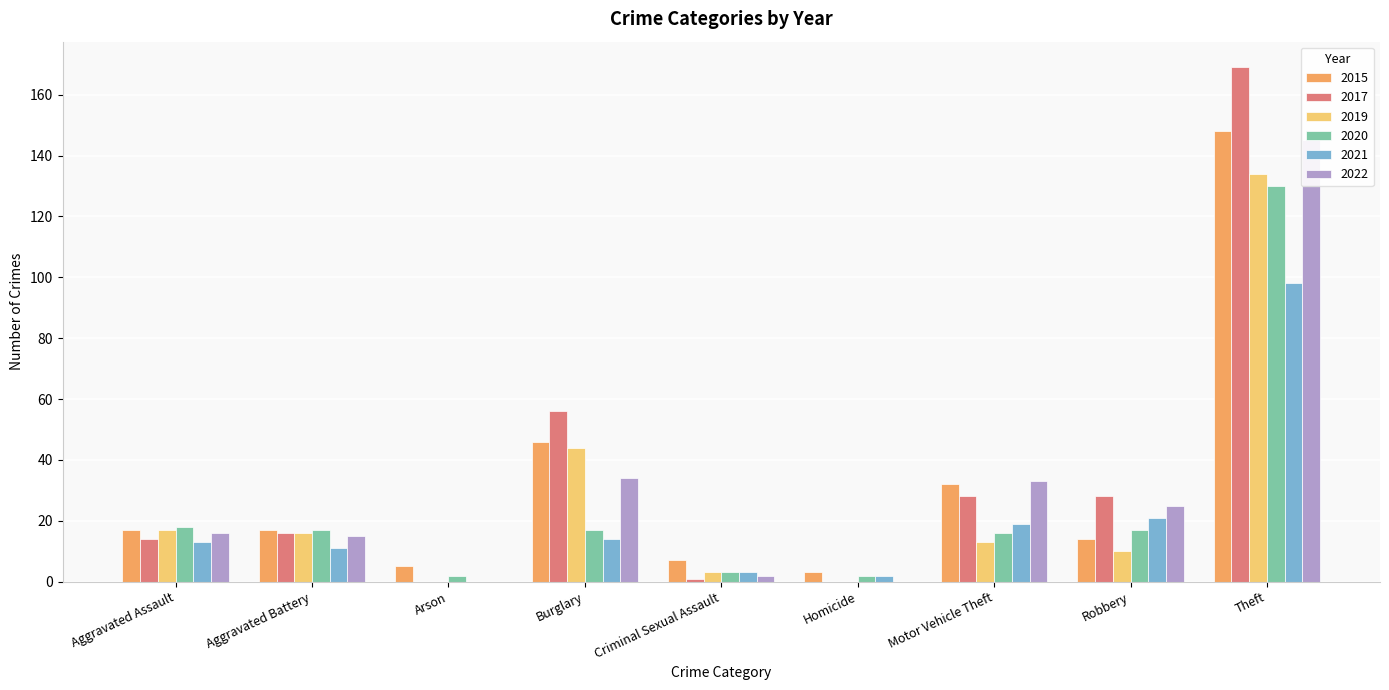

List the labels in order of 2020 value, smallest first.

Arson, Homicide, Criminal Sexual Assault, Motor Vehicle Theft, Aggravated Battery, Burglary, Robbery, Aggravated Assault, Theft